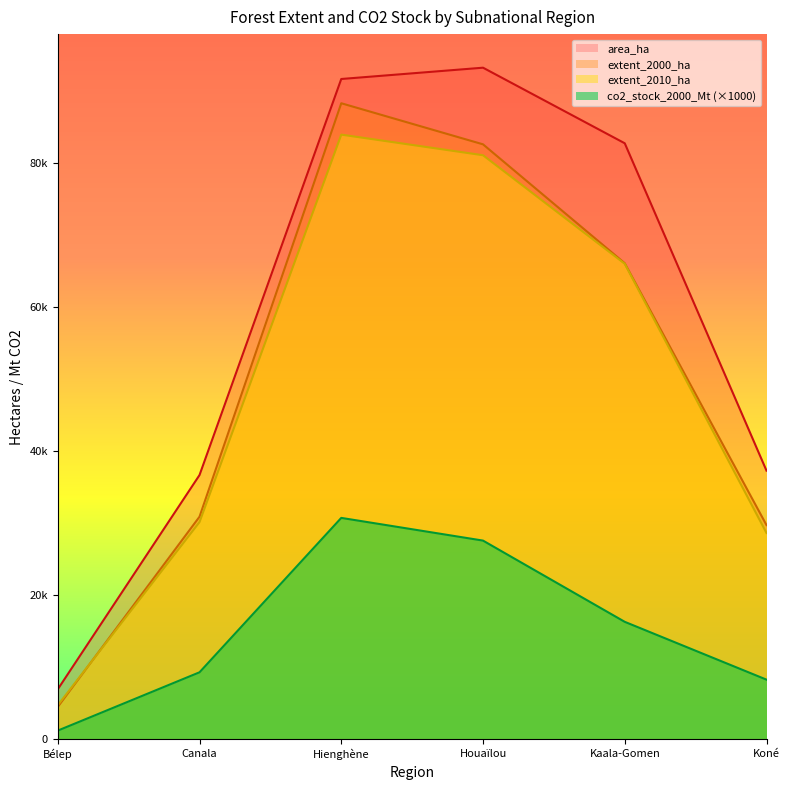

What is the difference between the area_ha values at Hienghène and Canala?

54949